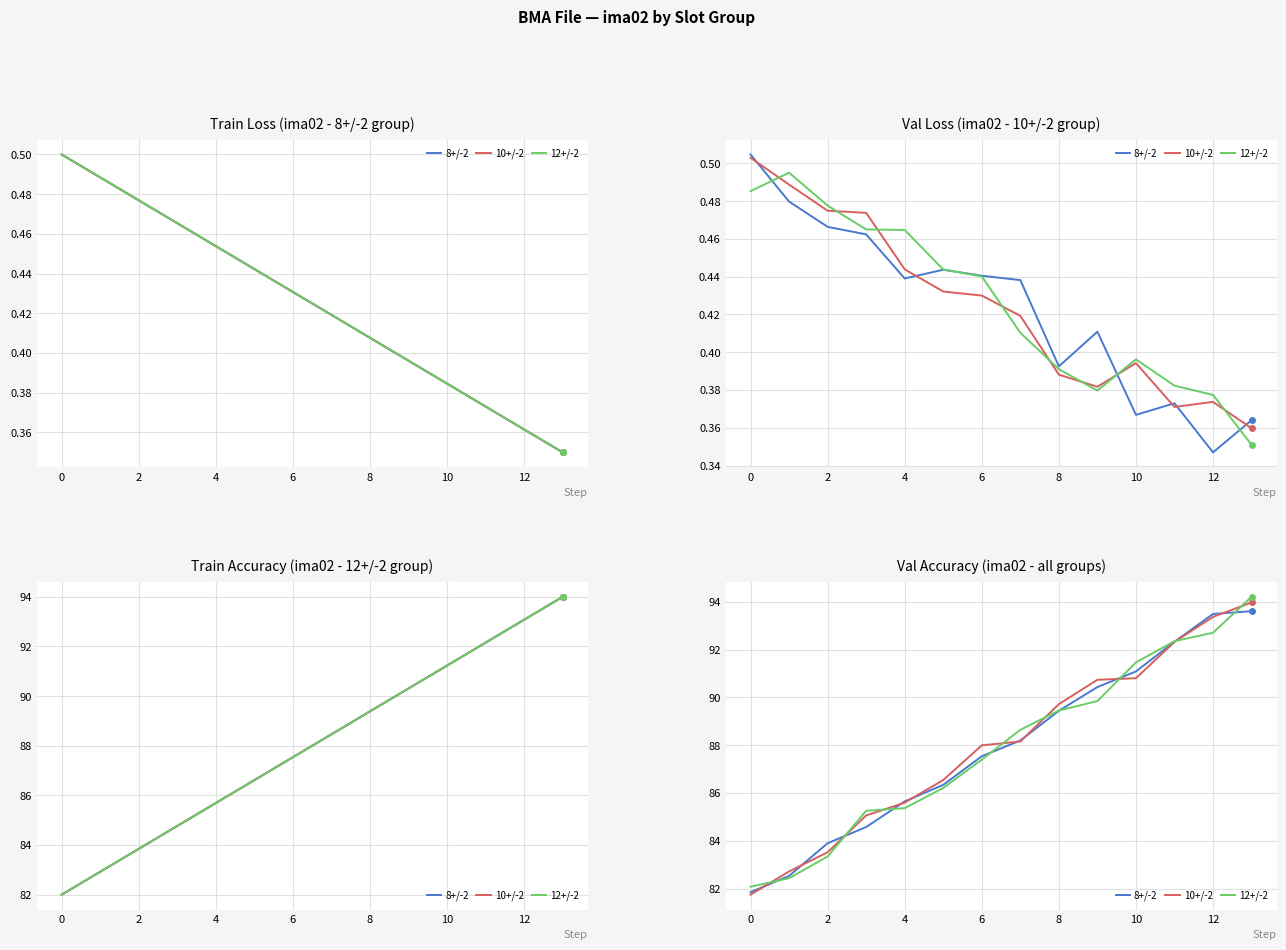

Which series has the largest range (max minus min)?

10+/-2